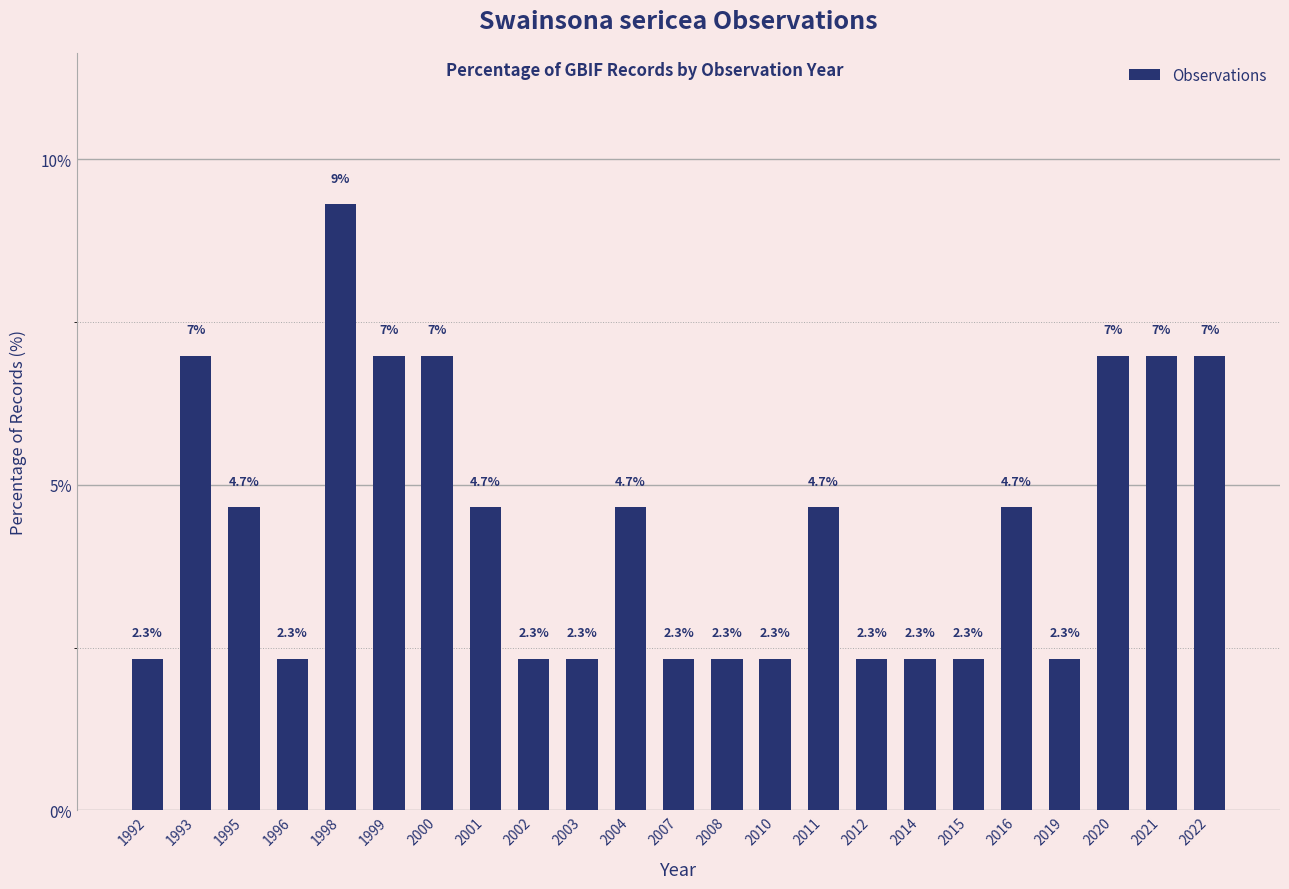

What is the sum of the values at 2011 and 2003?

7.0